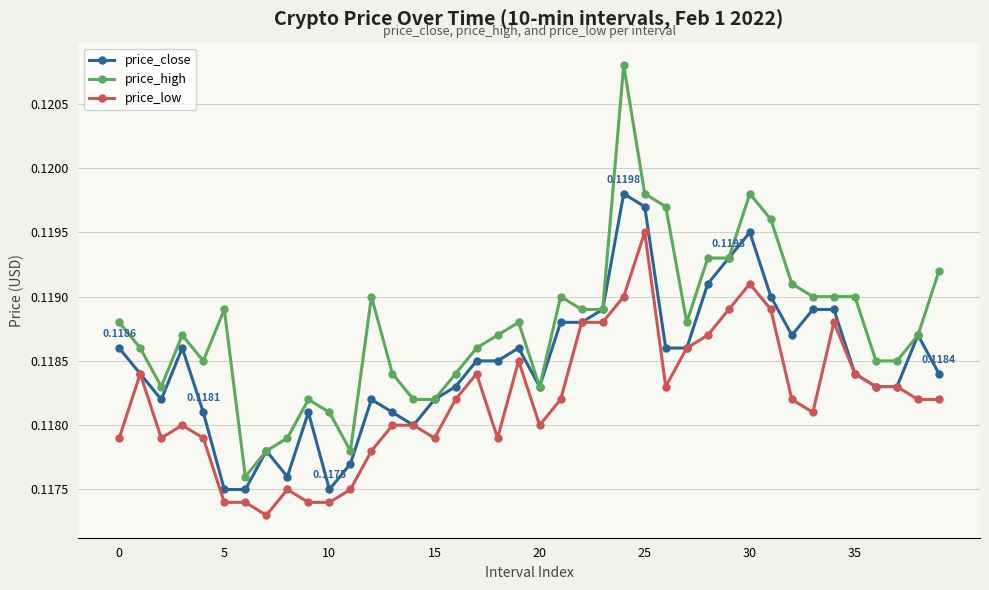

True or false: price_high and price_low intersect in this chart.

False